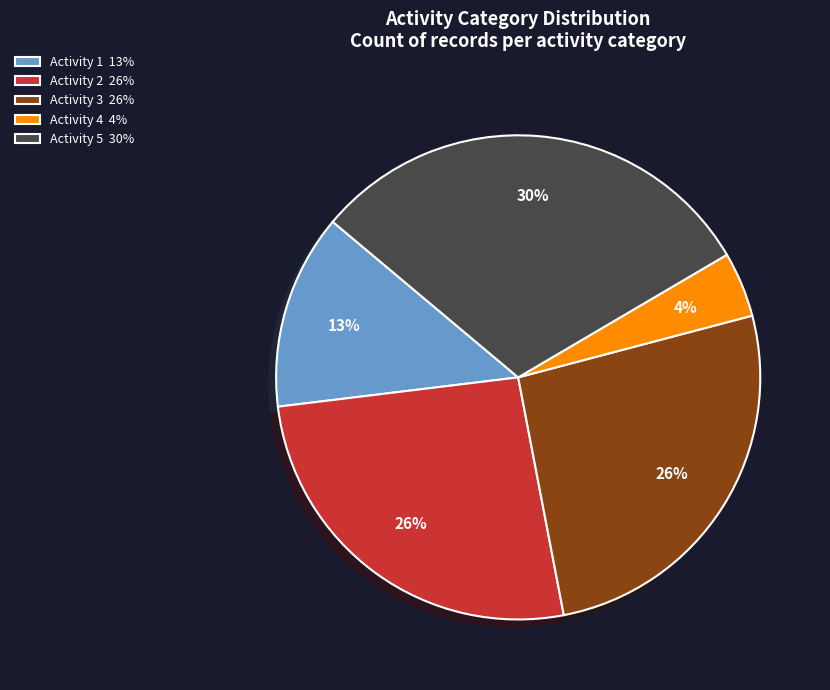

To the nearest percent, what percentage of the pie is Activity 4 4%?

4%